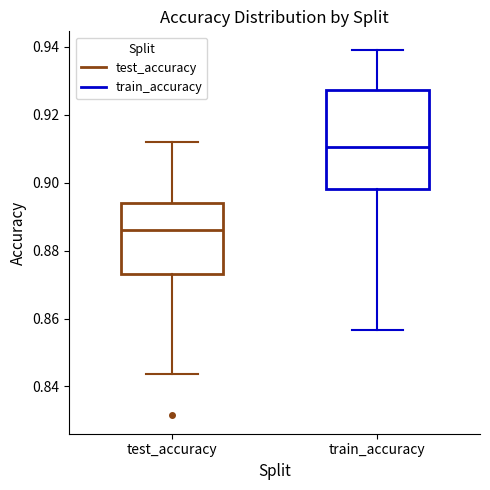

Which box is the tallest, from its lower edge to its upper edge?

train_accuracy